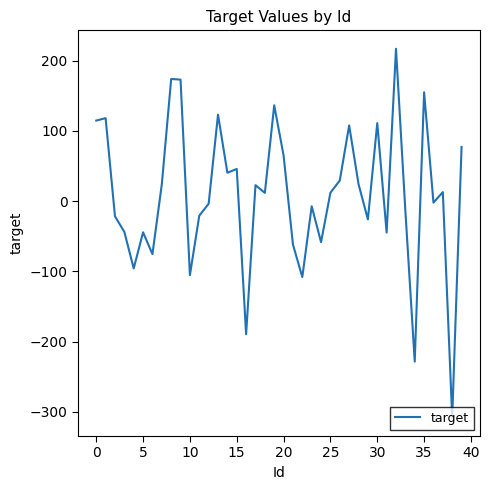

What is the difference between the maximum and minimum values?

525.1